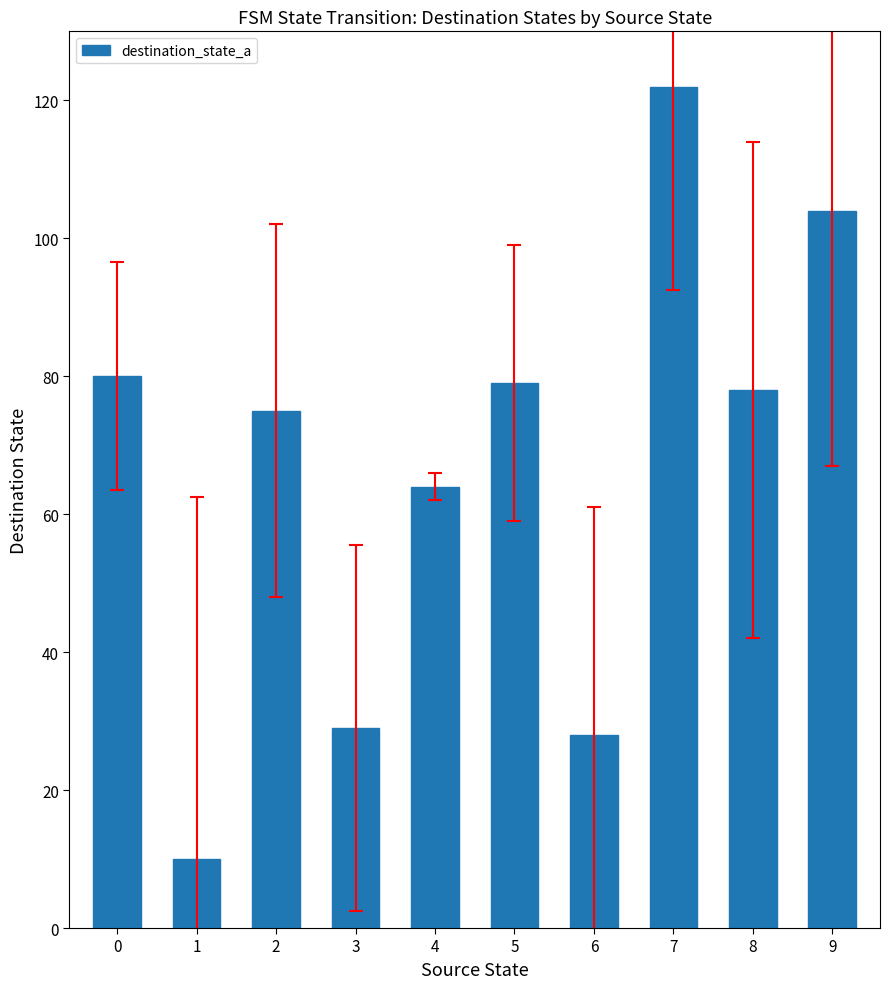

True or false: the data shows 104 at 9.

True